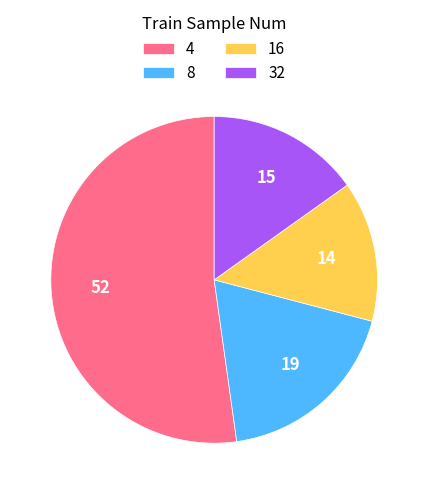

Rank the categories by value from highest to lowest.

4, 8, 32, 16